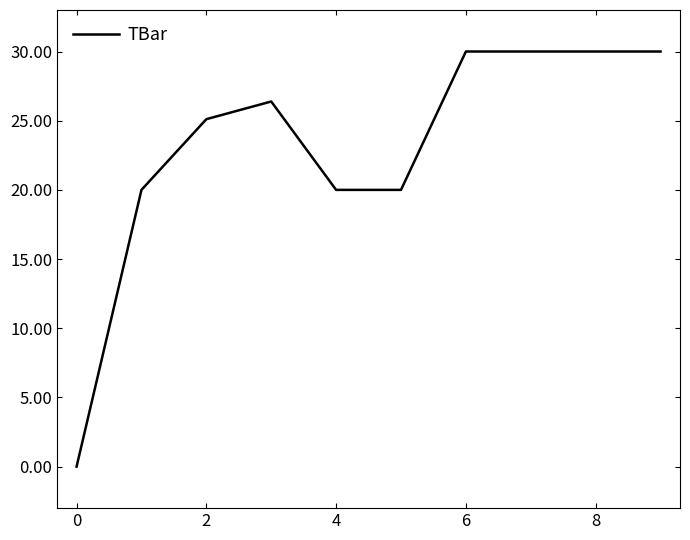

How many values are between 20 and 30?

9